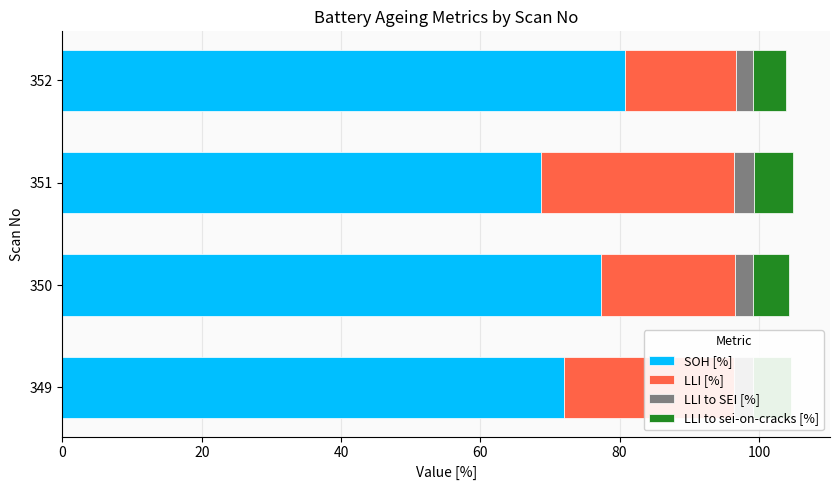

What is the difference between the SOH [%] values at 349 and 351?

3.3